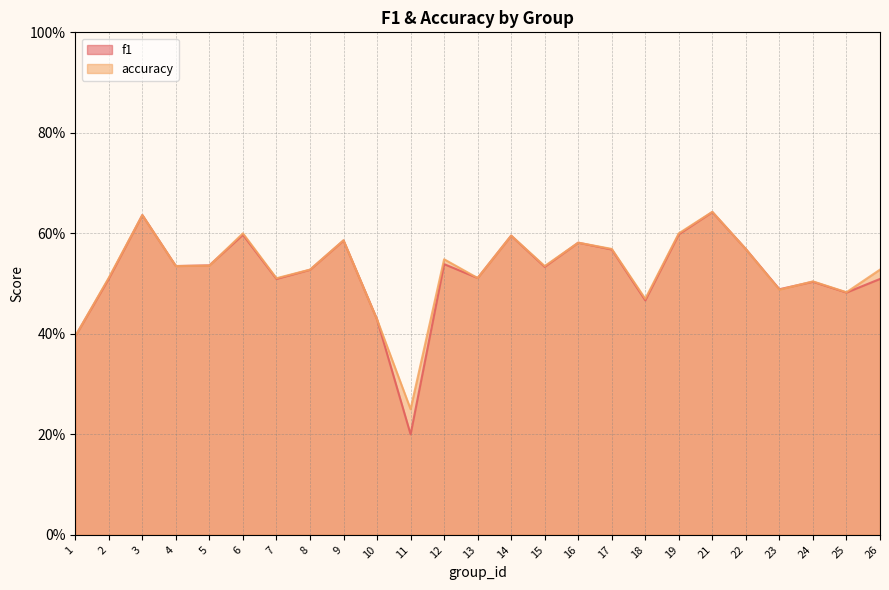

What is the lowest value of the f1 series?

0.2